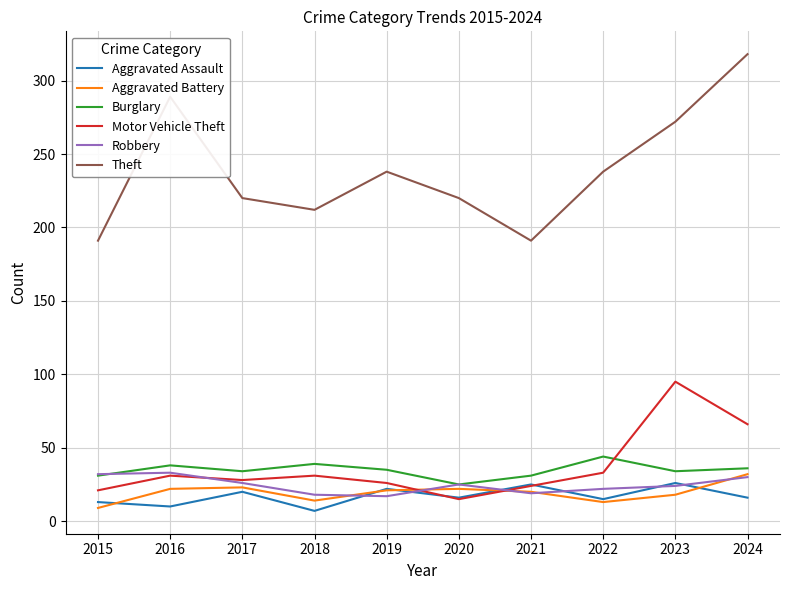

The value of Motor Vehicle Theft at 2018 is 47. True or false?

False